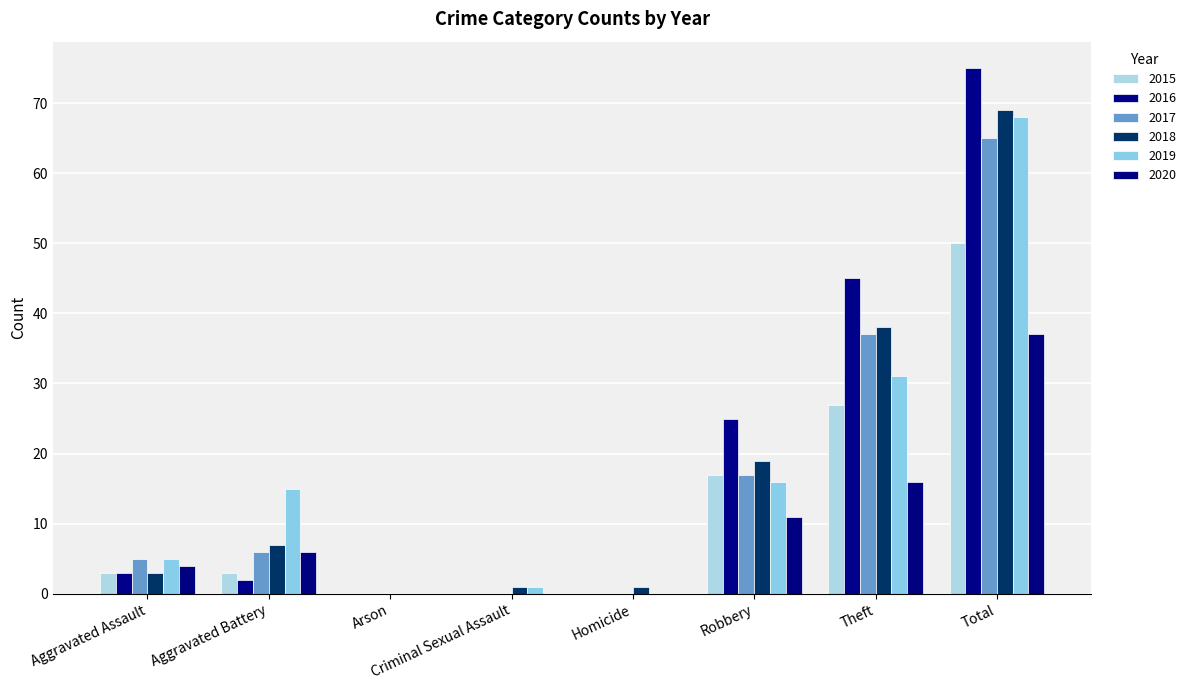

How many groups of bars are there?

8